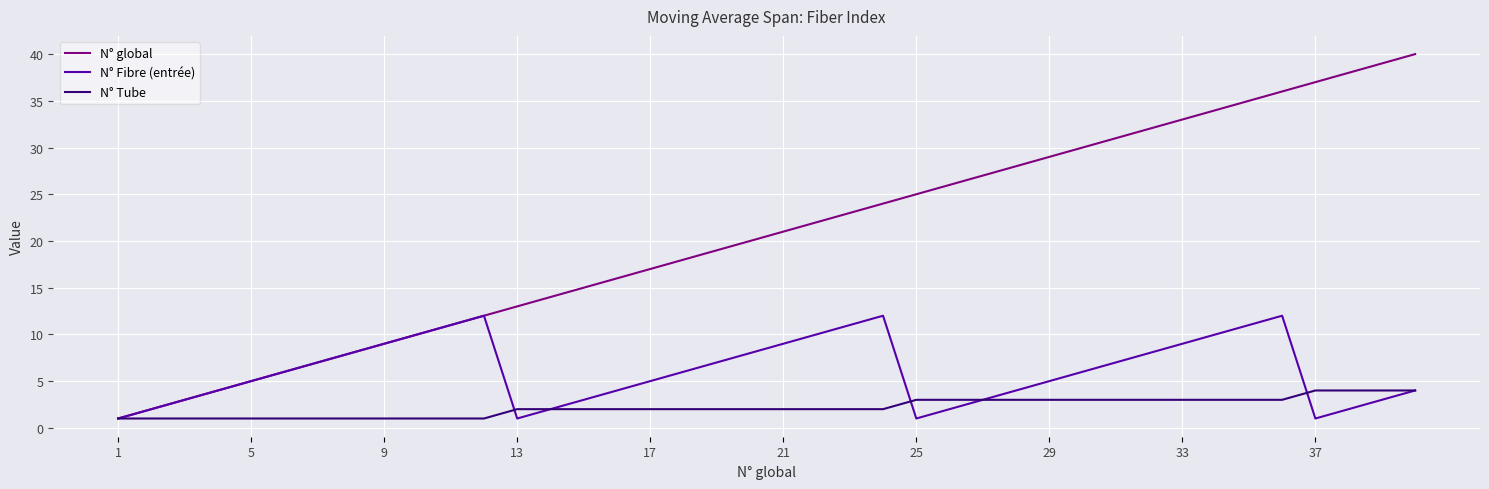

Which series has the widest spread of values?

N° global